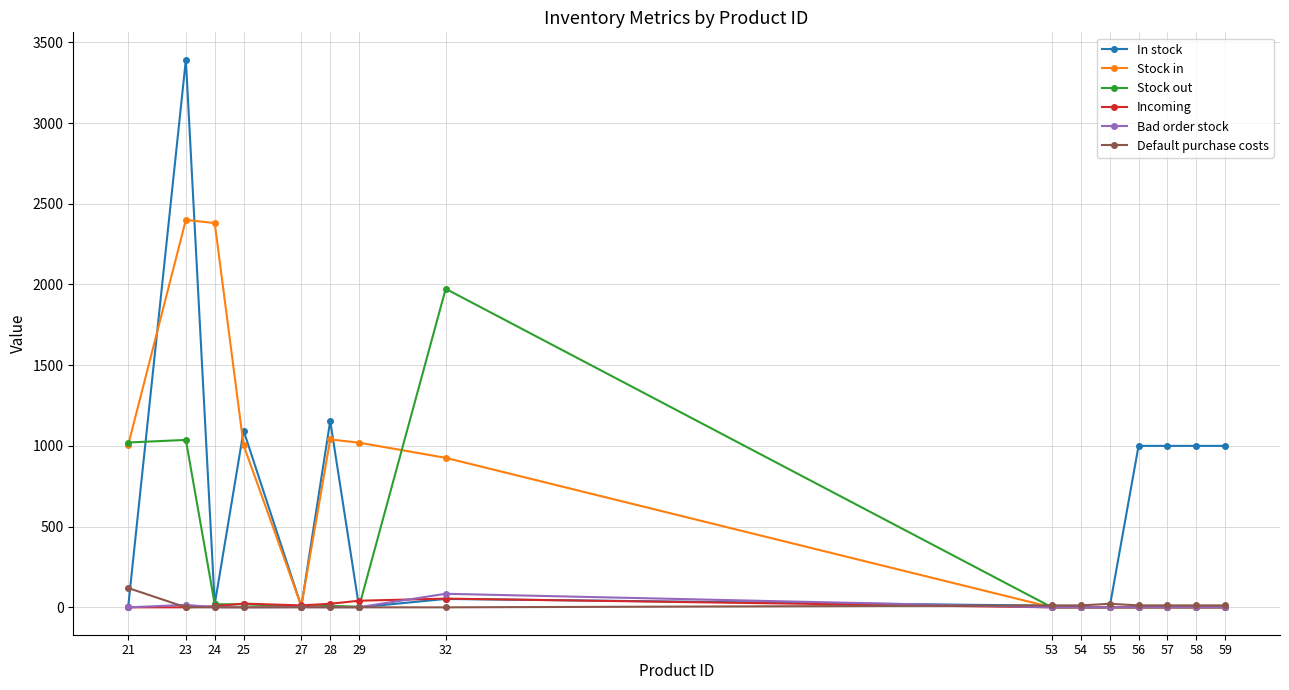

Where is the first local minimum for Stock in?

27